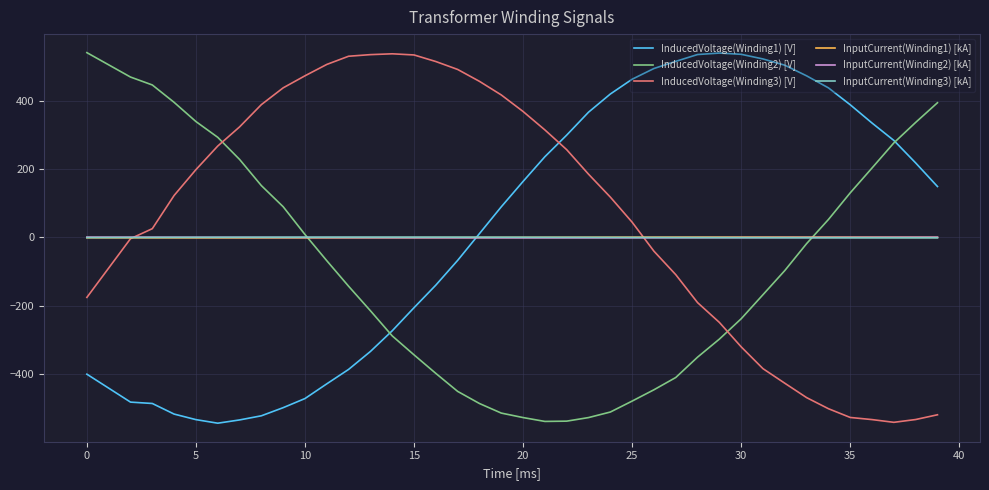

What is the difference between the maximum and minimum values in the InducedVoltage(Winding2) [V] series?

1082.6